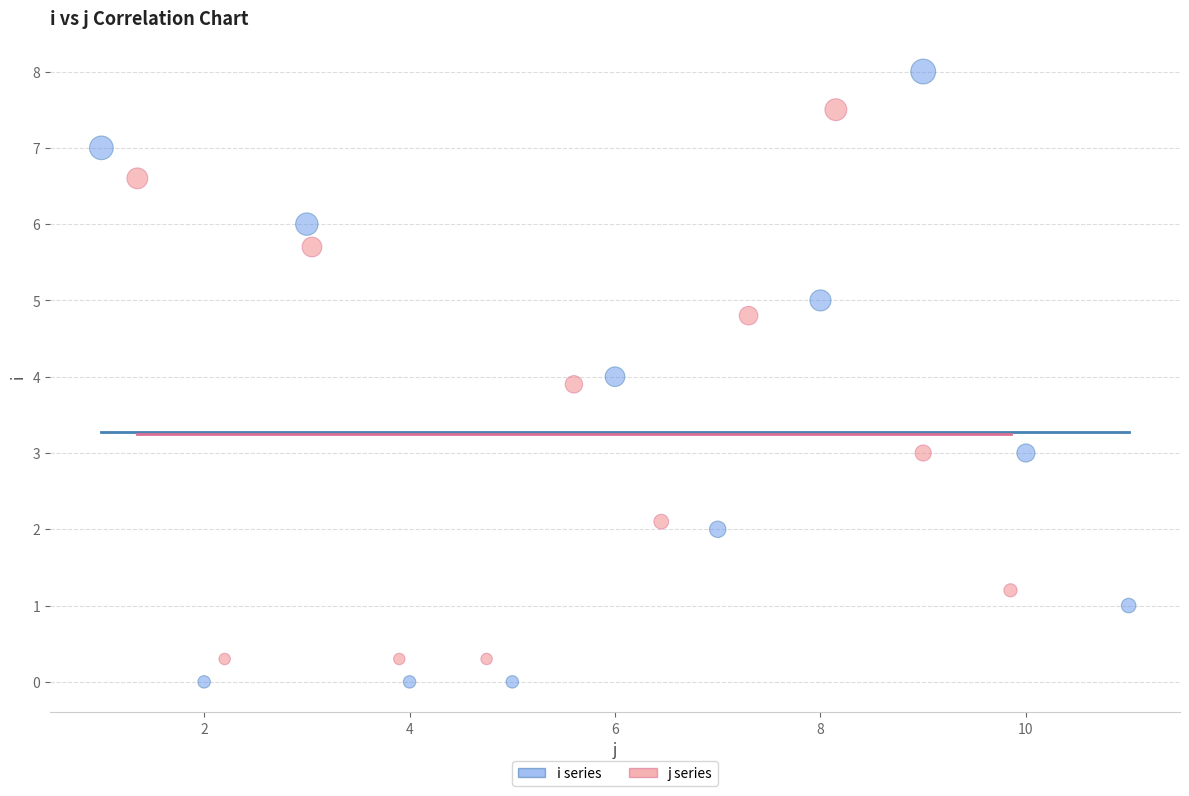

Which series has the widest spread of Y values?

i series